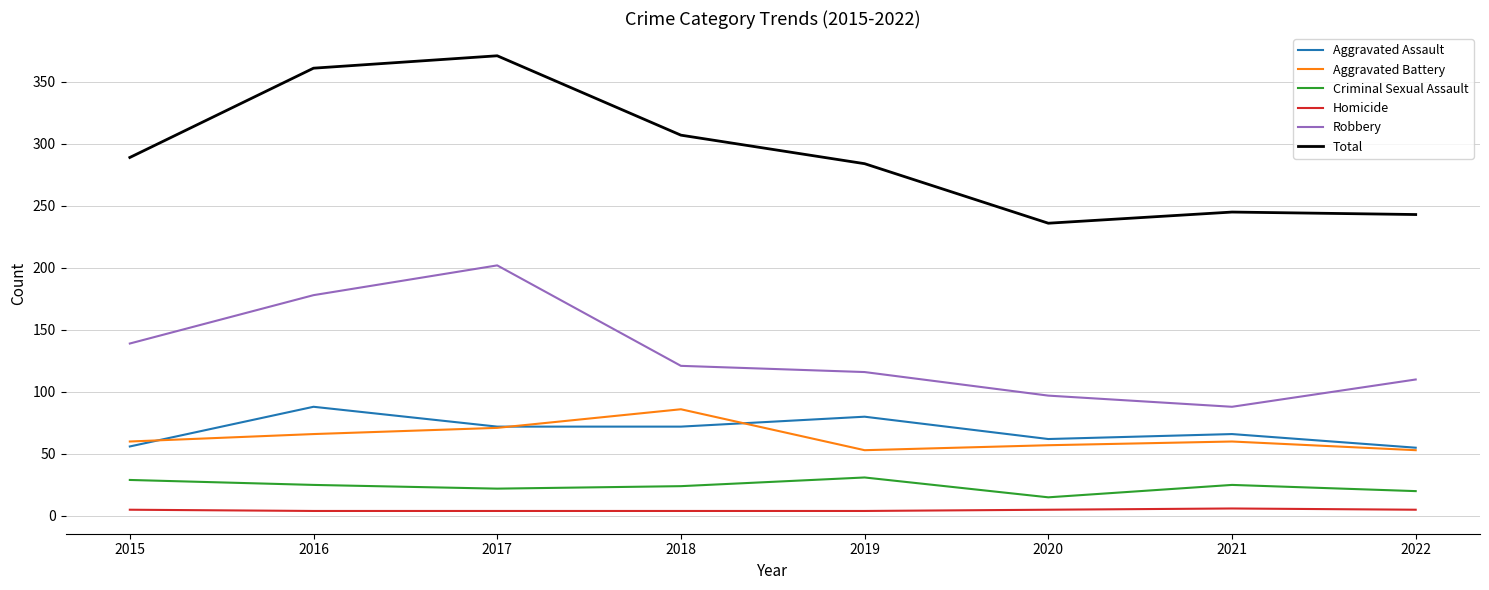

What are all the series names shown in the legend?

Aggravated Assault, Aggravated Battery, Criminal Sexual Assault, Homicide, Robbery, Total